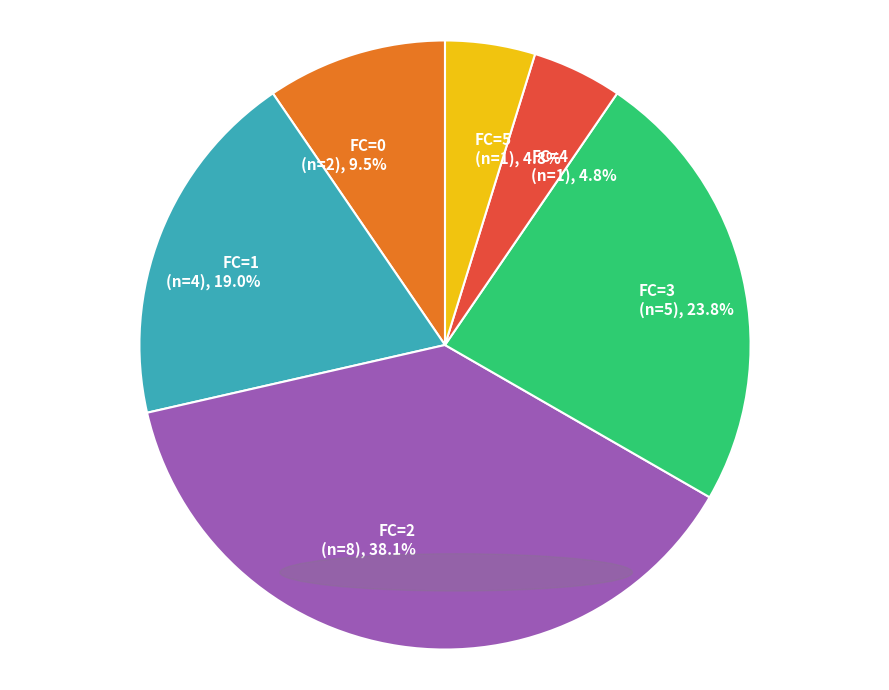

Which category has the biggest portion of the pie?

FC=2 (n=8), 38.1%